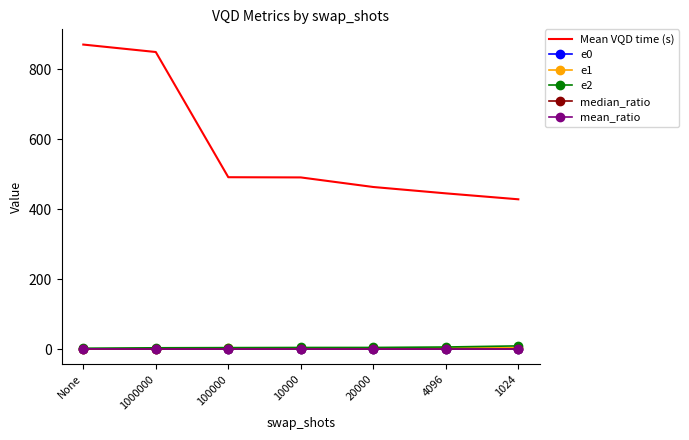

Is it true that mean_ratio equals 0.6 at 10000?

True